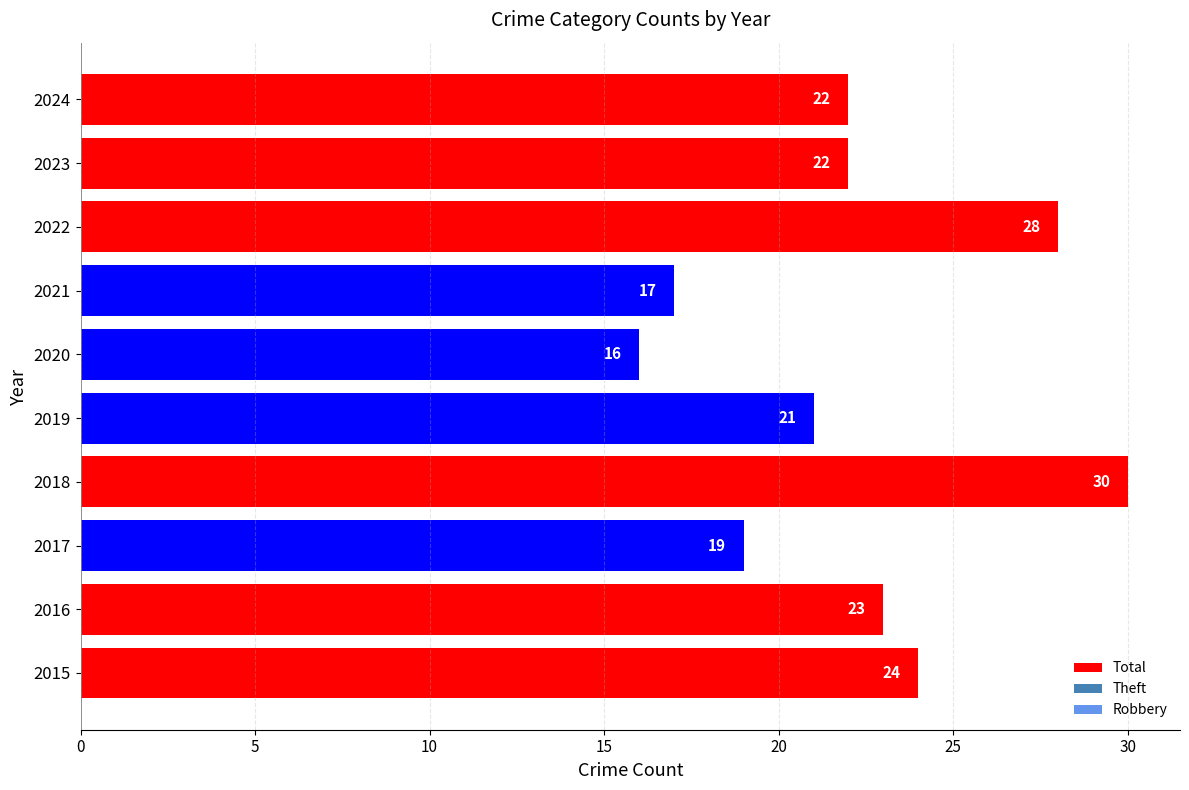

The chart shows a value of 19 at 2017. True or false?

True